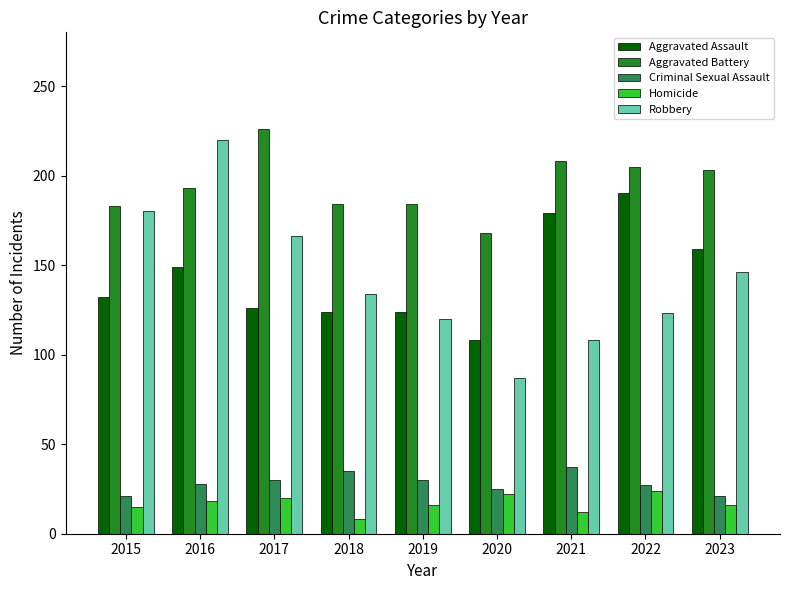

The Aggravated Battery series shows 226 at 2017. True or false?

True